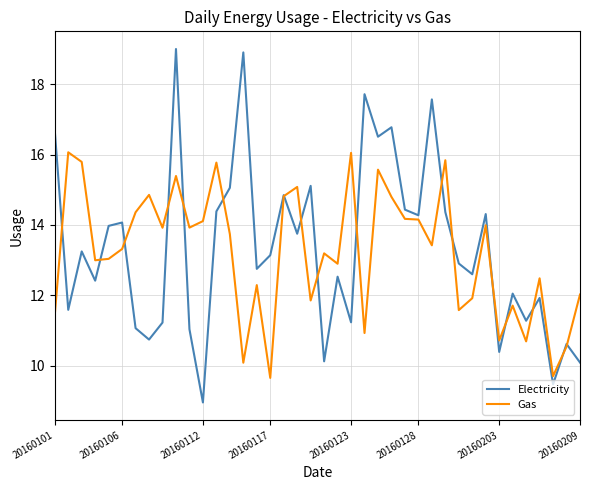

List the series in order of their peak value, lowest first.

Gas, Electricity